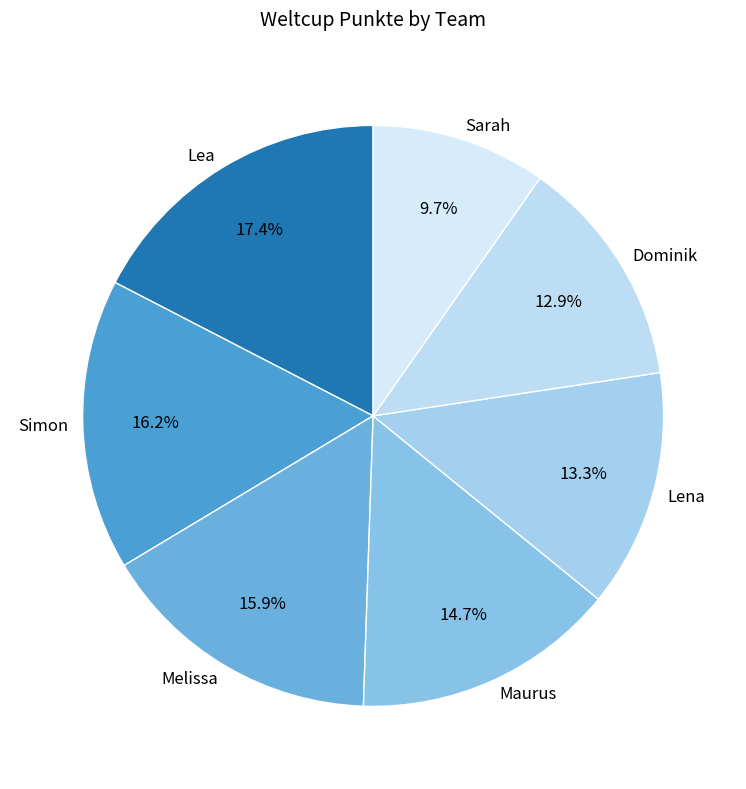

To the nearest percent, what percentage of the pie is Sarah?

10%